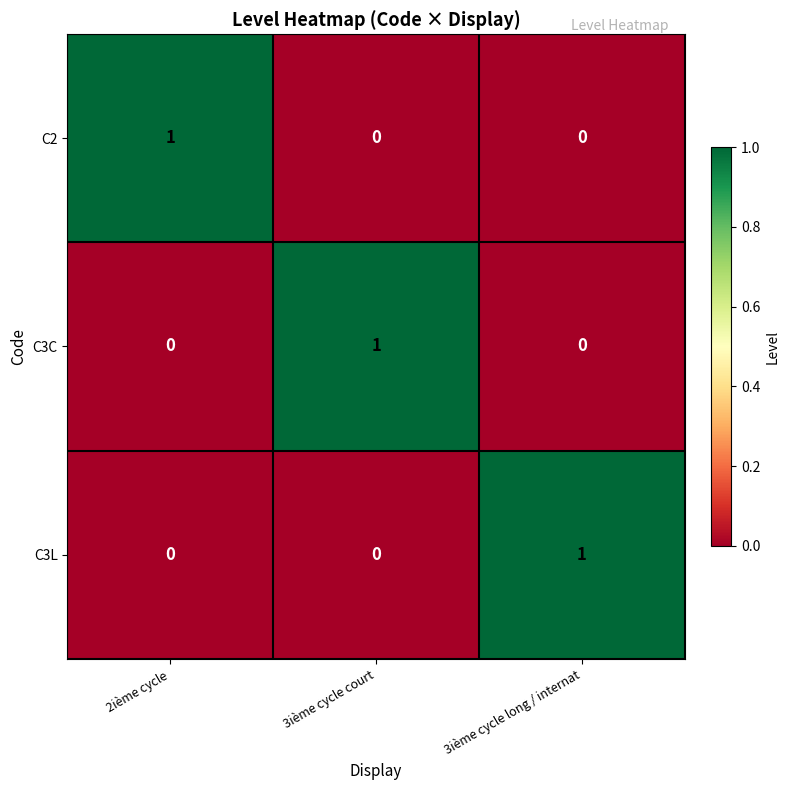

What is the spread (max minus min) of values at 2ième cycle?

1